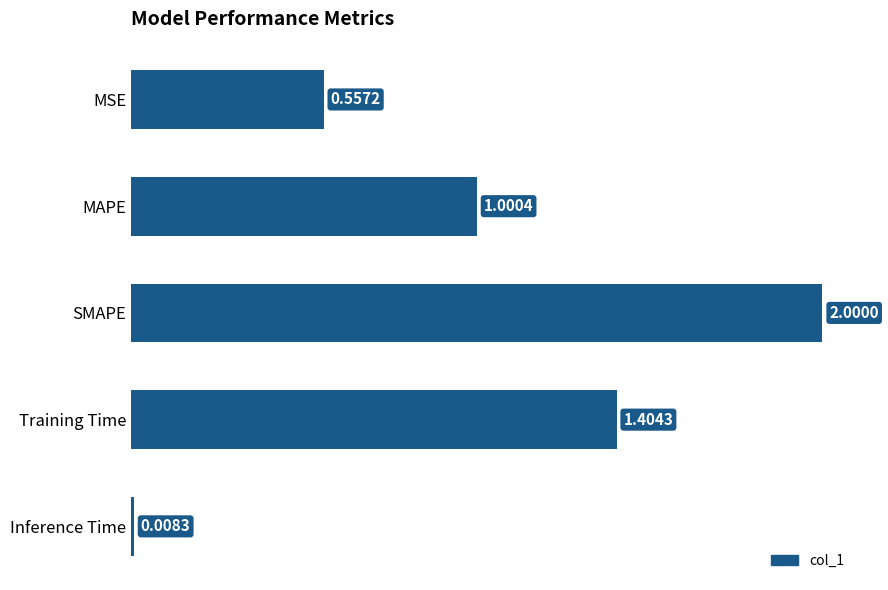

Which has a higher value, MSE or Inference Time?

MSE